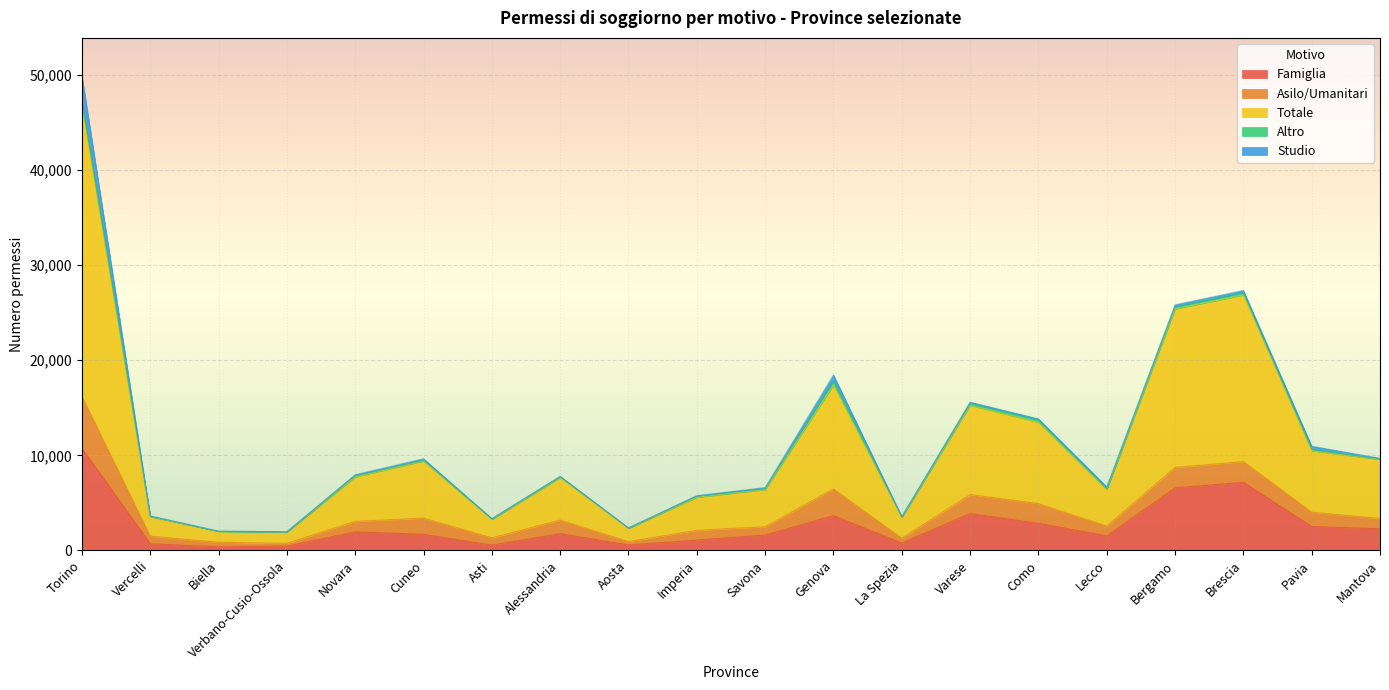

What is the total value across all series at Torino?

49908